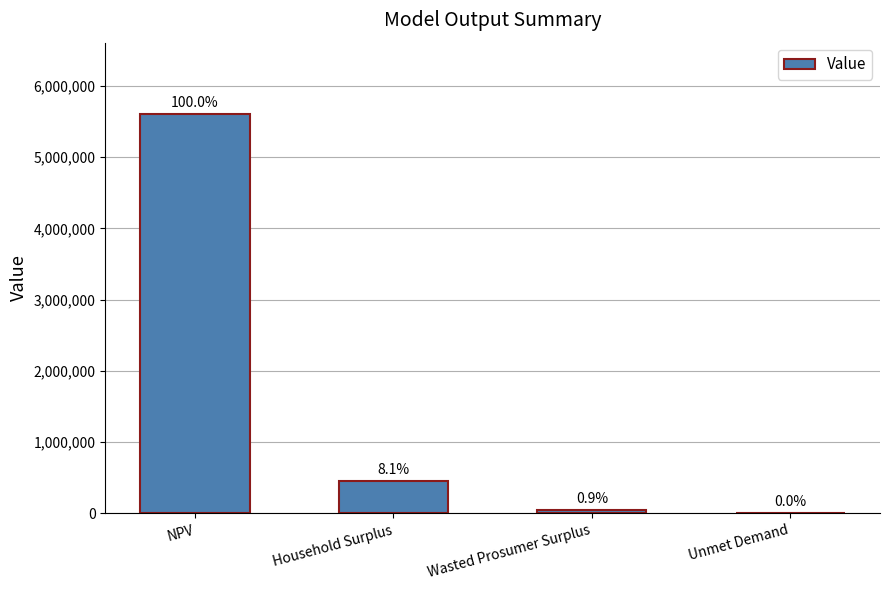

Count the number of categories in the chart.

4